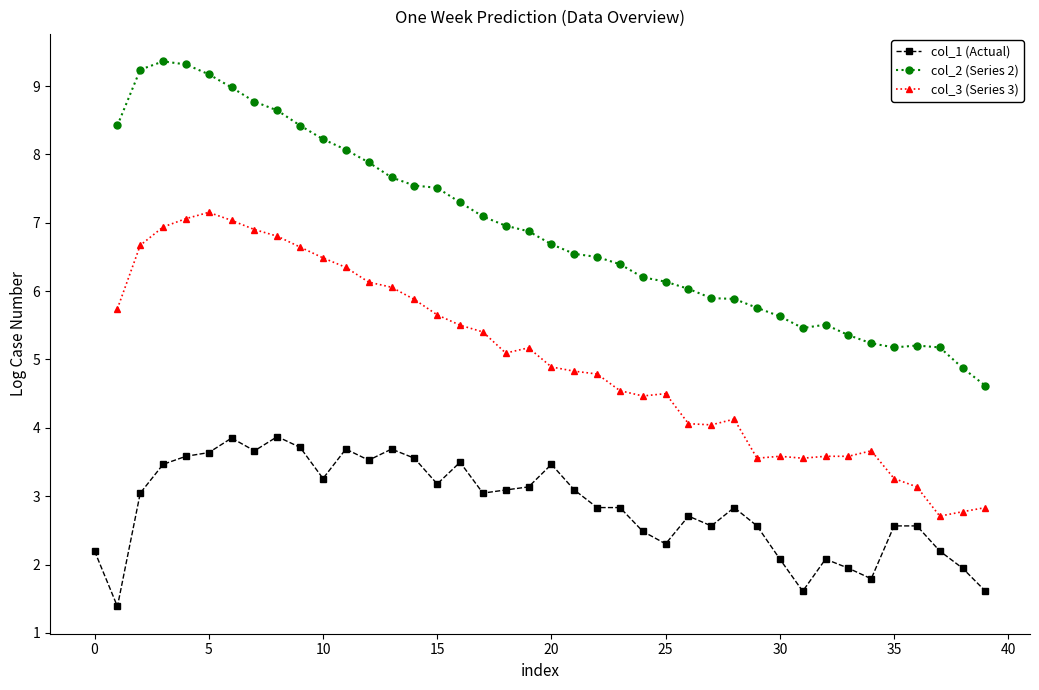

How many series are shown in this chart?

3